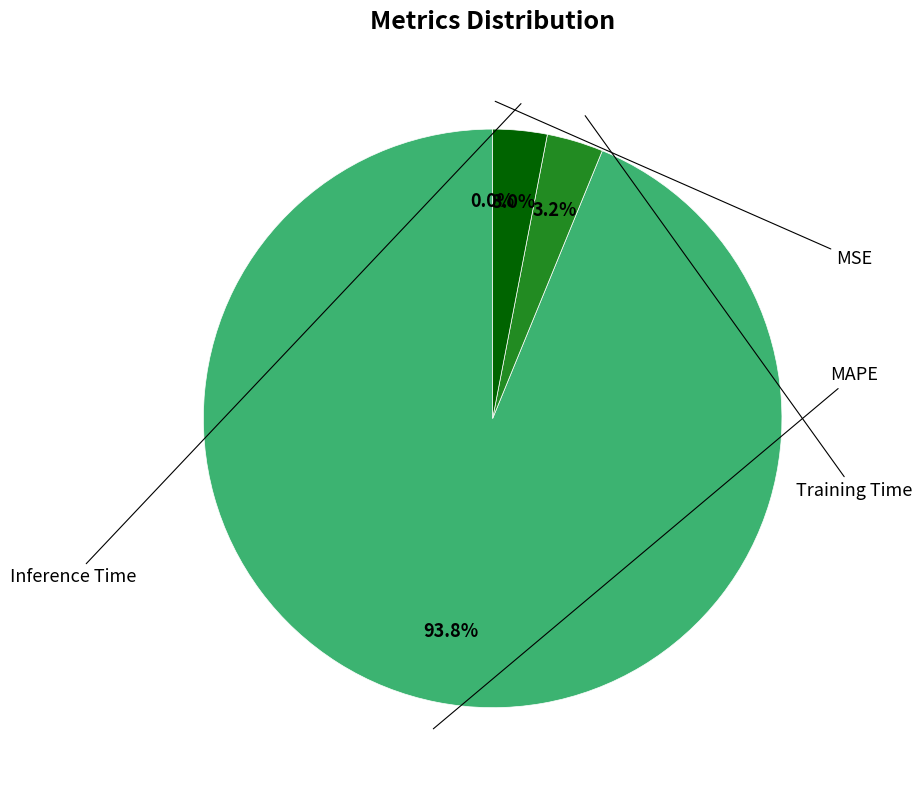

Does any single category account for the majority?

Yes